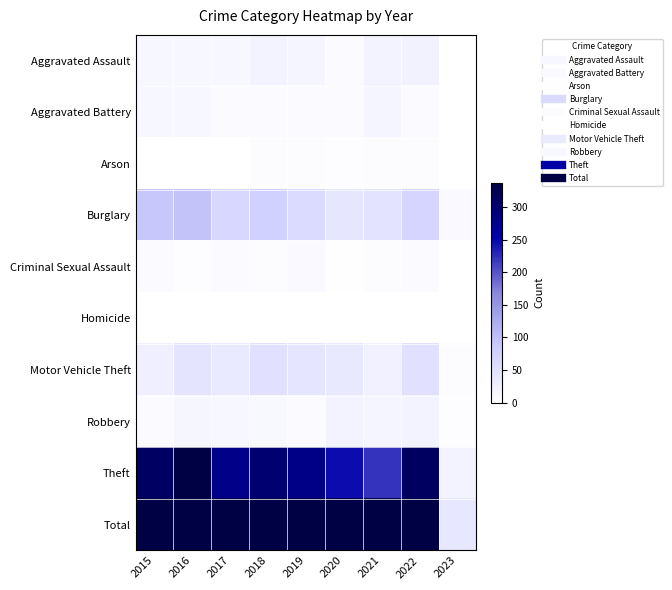

Reading left to right, list all the values displayed in this chart.

Aggravated Assault: 2015=12	2016=13	2017=12	2018=19	2019=16	2020=9	2021=21	2022=22	2023=0
Aggravated Battery: 2015=13	2016=13	2017=9	2018=8	2019=8	2020=6	2021=17	2022=9	2023=1
Arson: 2015=1	2016=0	2017=1	2018=4	2019=4	2020=3	2021=4	2022=4	2023=1
Burglary: 2015=90	2016=96	2017=67	2018=76	2019=58	2020=42	2021=47	2022=69	2023=10
Criminal Sexual Assault: 2015=6	2016=3	2017=9	2018=4	2019=10	2020=2	2021=5	2022=8	2023=1
Homicide: 2015=0	2016=1	2017=1	2018=0	2019=0	2020=1	2021=0	2022=0	2023=0
Motor Vehicle Theft: 2015=27	2016=44	2017=36	2018=50	2019=43	2020=37	2021=23	2022=50	2023=4
Robbery: 2015=8	2016=15	2017=13	2018=11	2019=9	2020=19	2021=16	2022=19	2023=3
Theft: 2015=311	2016=337	2017=280	2018=300	2019=281	2020=245	2021=221	2022=312	2023=19
Total: 2015=468	2016=522	2017=428	2018=472	2019=429	2020=364	2021=354	2022=493	2023=39